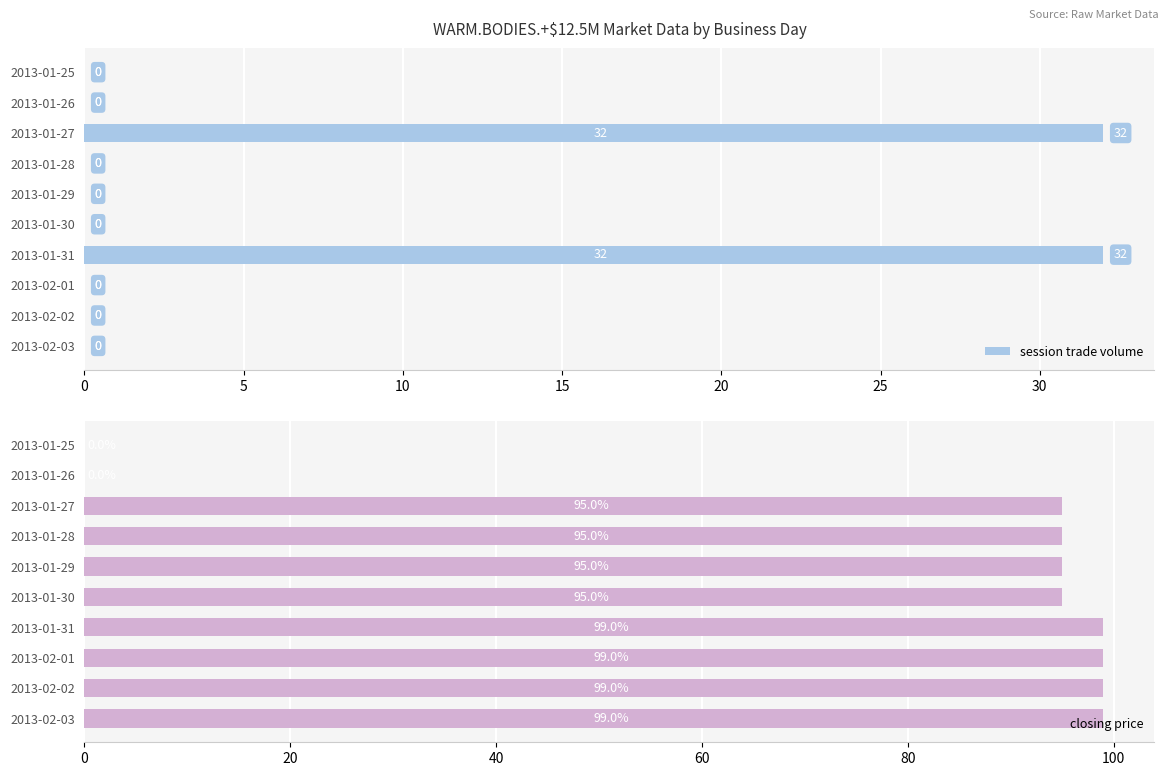

What is the highest value of the session trade volume series?

32